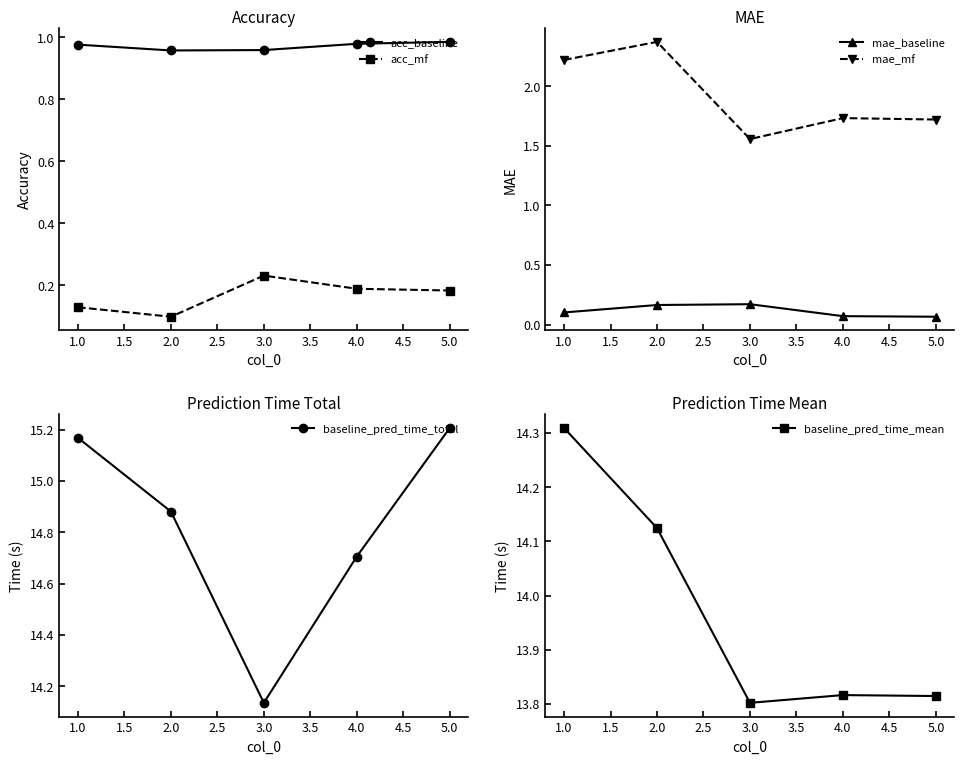

True or false: acc_mf and mae_mf cross at least once.

False